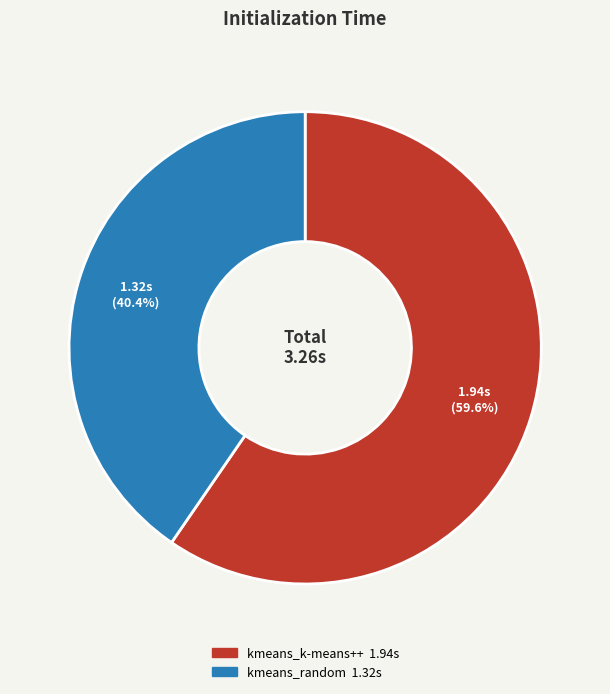

How many segments does this pie chart have?

2